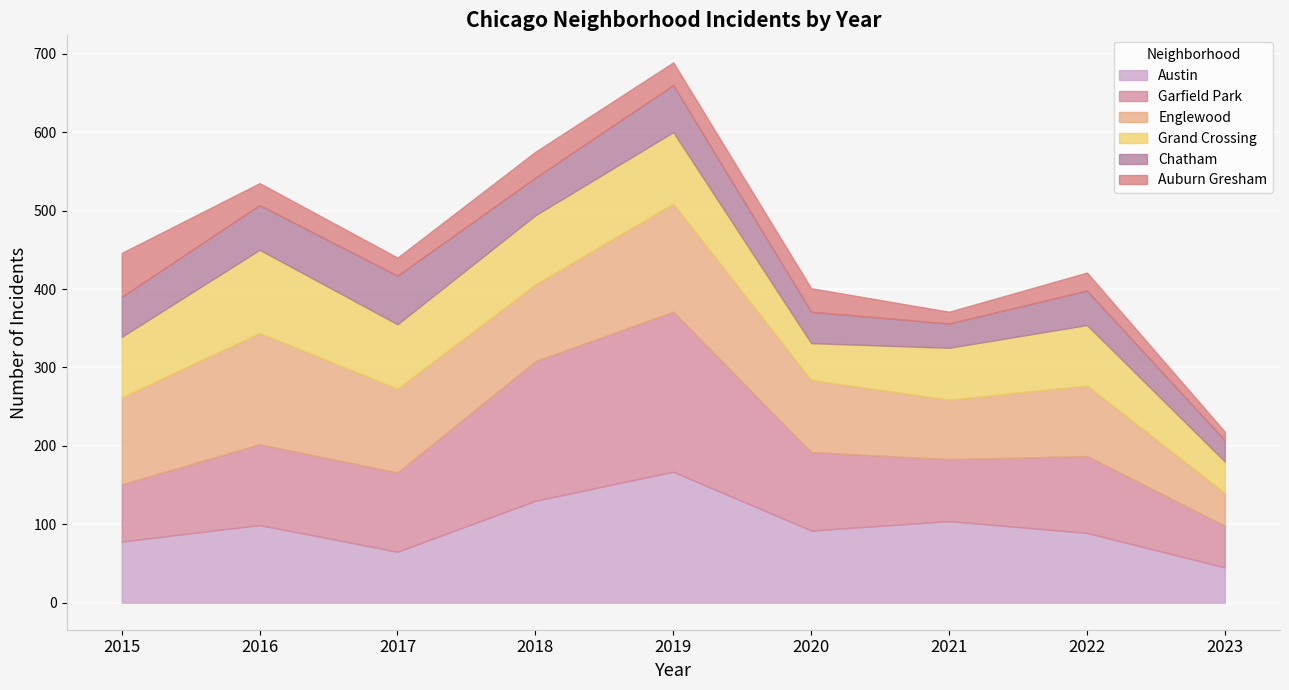

True or false: Auburn Gresham and Grand Crossing cross at least once.

False